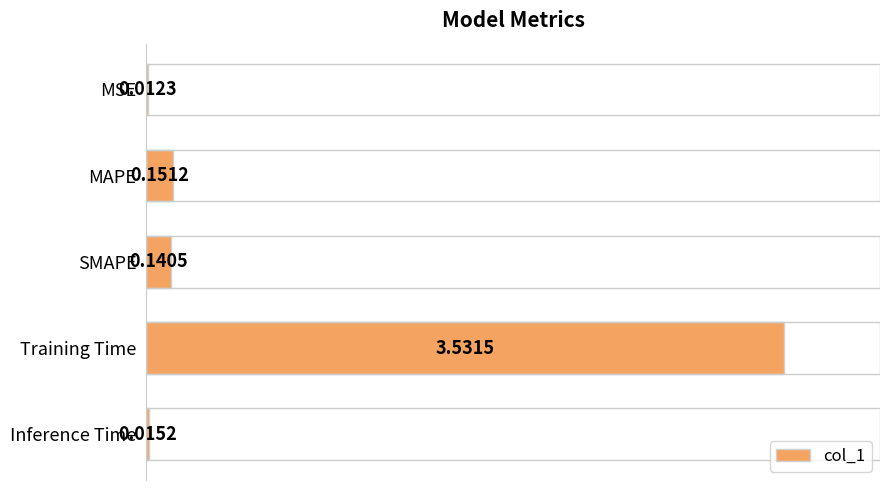

List the labels in order of value, smallest first.

MSE, Inference Time, SMAPE, MAPE, Training Time